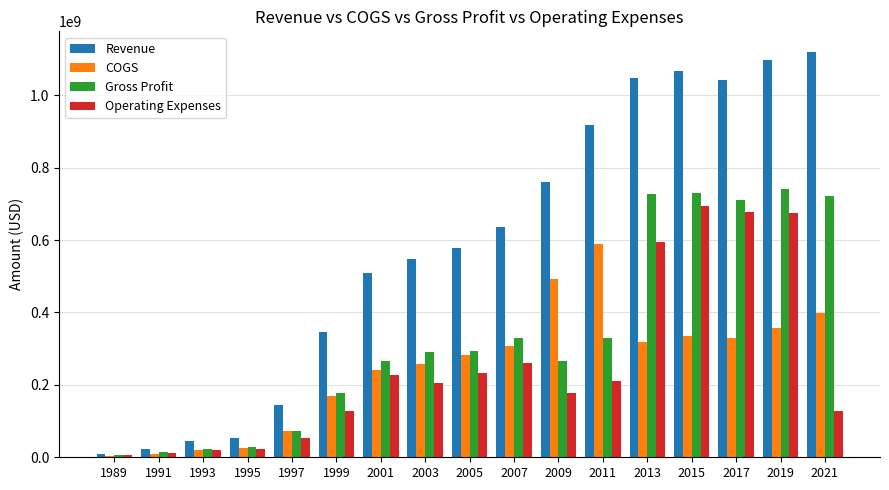

What is the highest value of the Operating Expenses series?

694684000